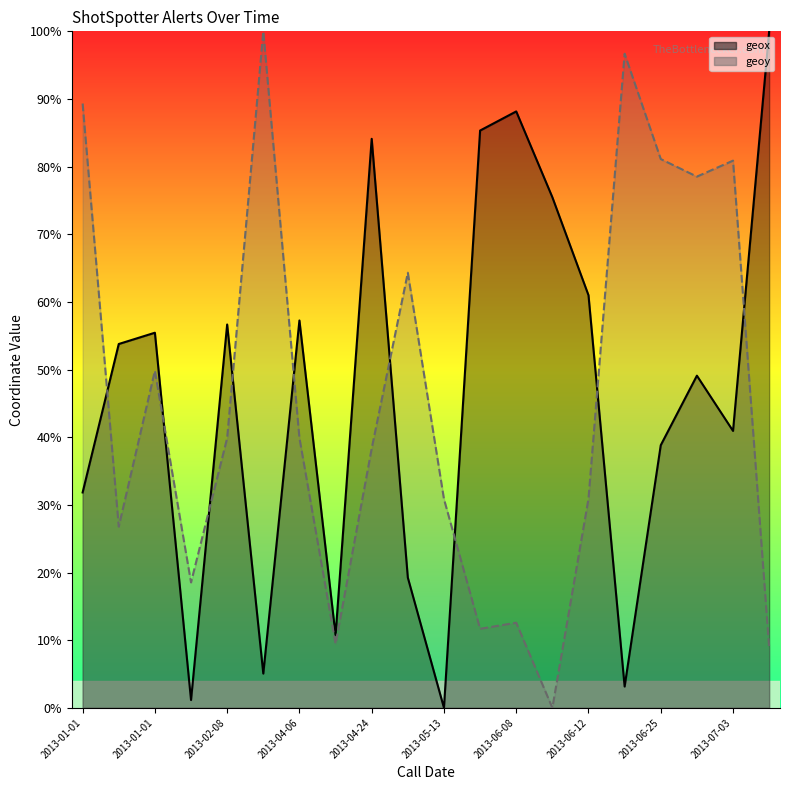

How many interior local peaks does the geox series have?

6